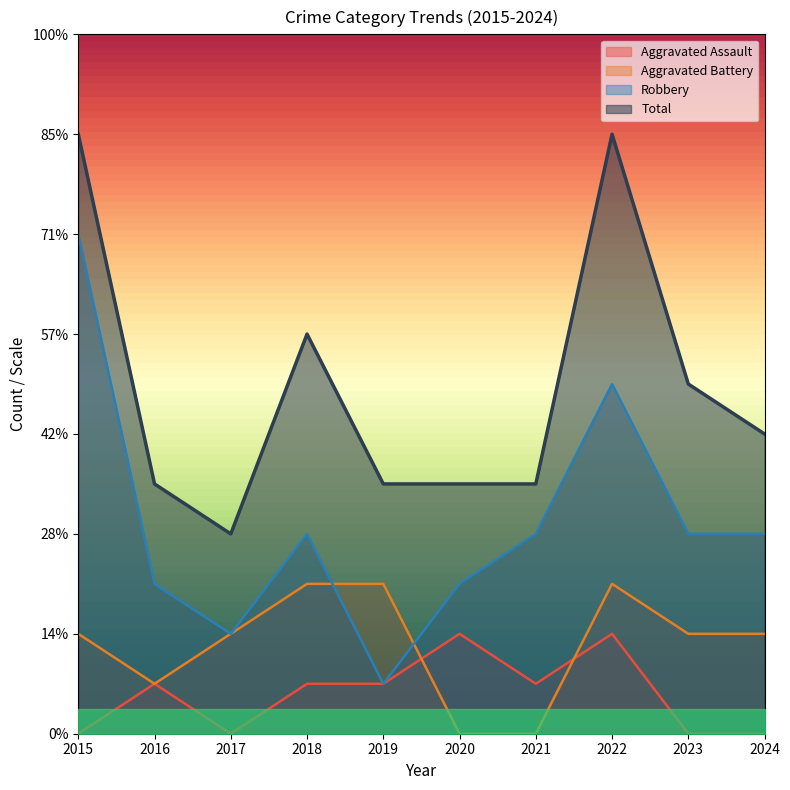

Count the number of data series in this chart.

4